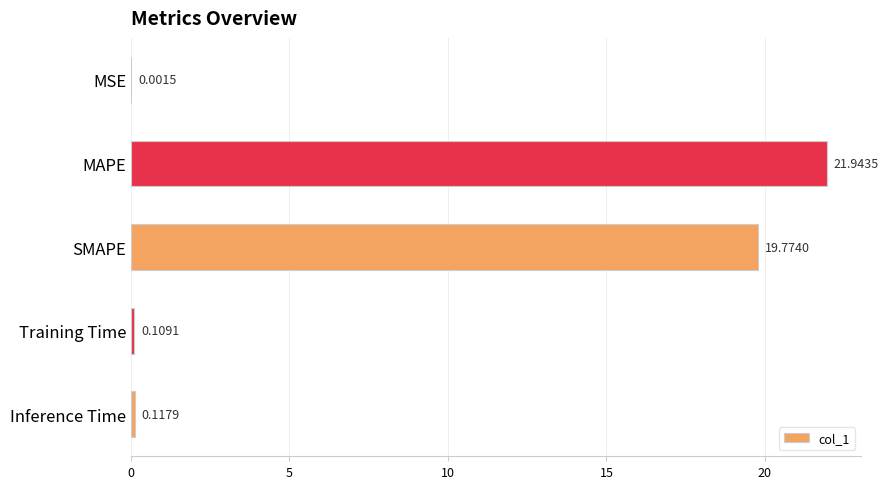

Between SMAPE and Training Time, which is larger?

SMAPE